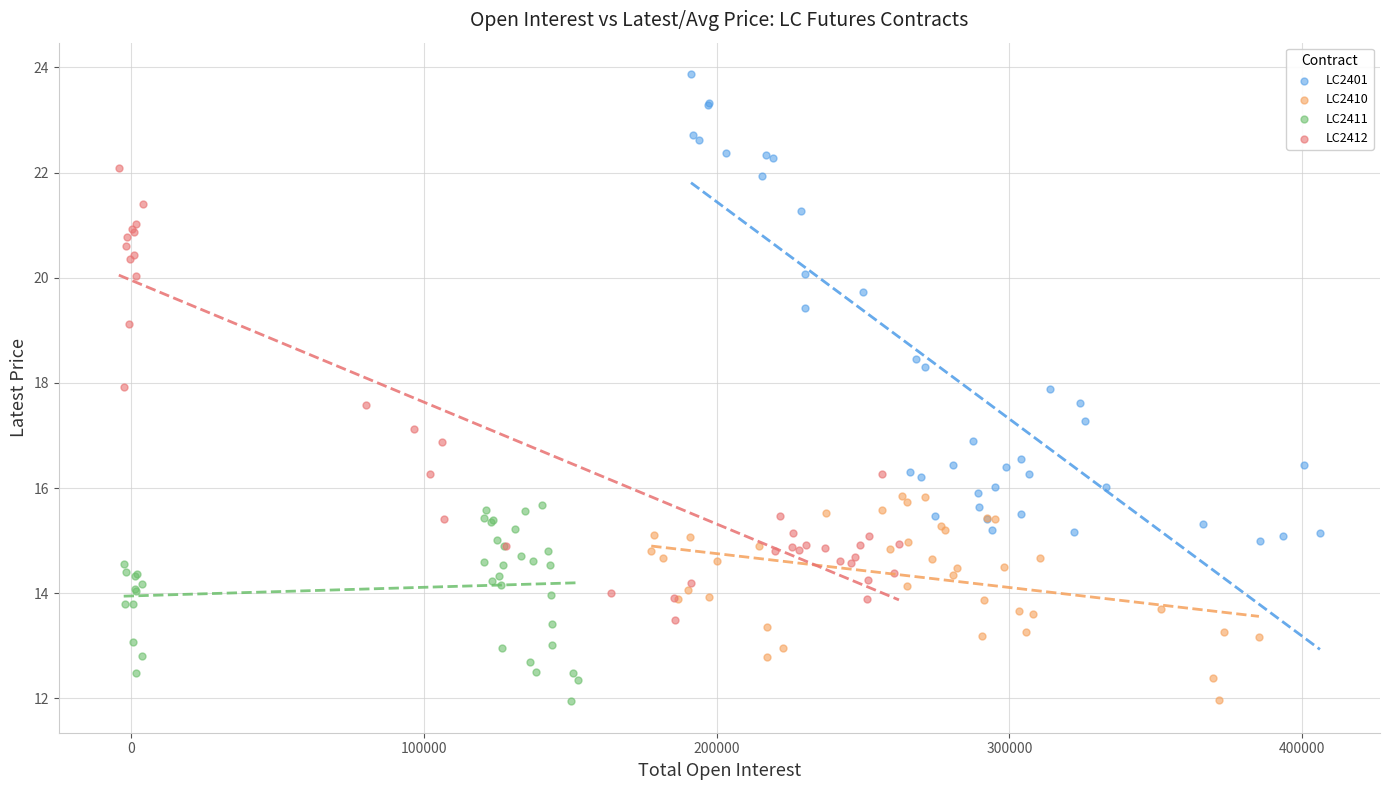

What are all the series names shown in the legend?

LC2401, LC2410, LC2411, LC2412